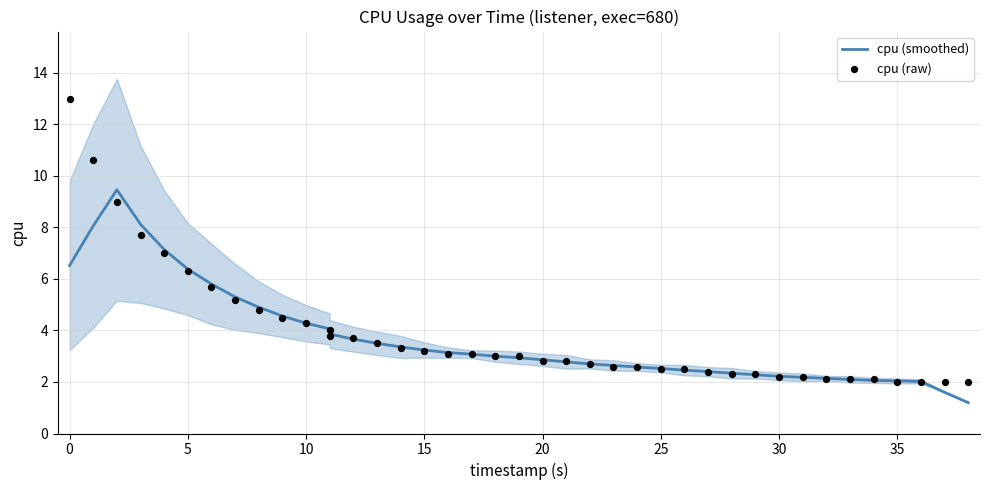

Which series has the largest total across all categories?

cpu (raw)